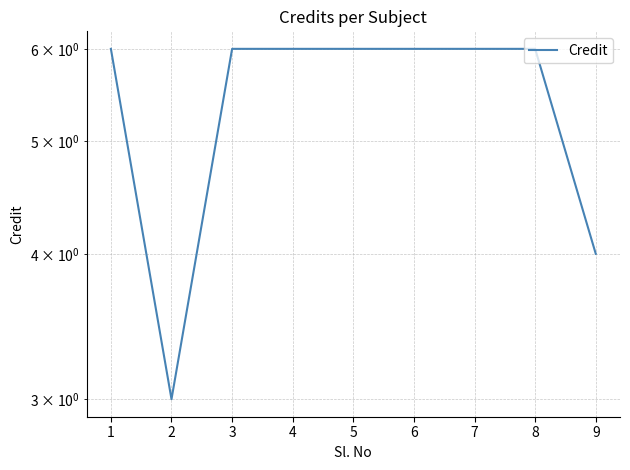

What is the value of the 1st point from the left?

6